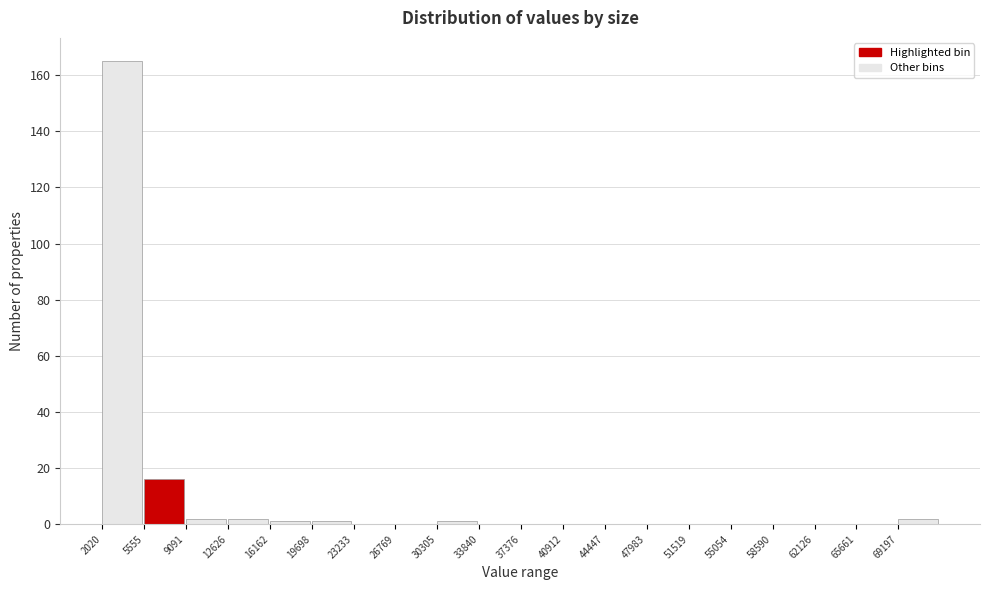

Reading left to right, transcribe this chart: for each bar, give the range it covers on the x-axis and its height. Neither the bar edges nor the heights are printed on the chart, so give them approximately, as read against the axes.

2000 to 5500: 166
5500 to 9000: 16
9000 to 12500: 2
12500 to 16000: 2
16000 to 19500: under 2
19500 to 23000: under 2
23000 to 27000: 0
27000 to 30500: 0
30500 to 34000: under 2
34000 to 37500: 0
37500 to 41000: 0
41000 to 44500: 0
44500 to 48000: 0
48000 to 51500: 0
51500 to 55000: 0
55000 to 58500: 0
58500 to 62000: 0
62000 to 65500: 0
65500 to 69000: 0
69000 to 72500: 2